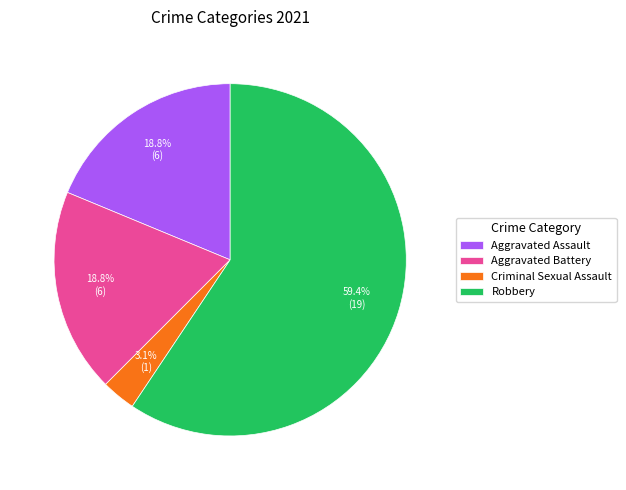

What is the ratio of the value at Criminal Sexual Assault to the value at Aggravated Battery?

0.2